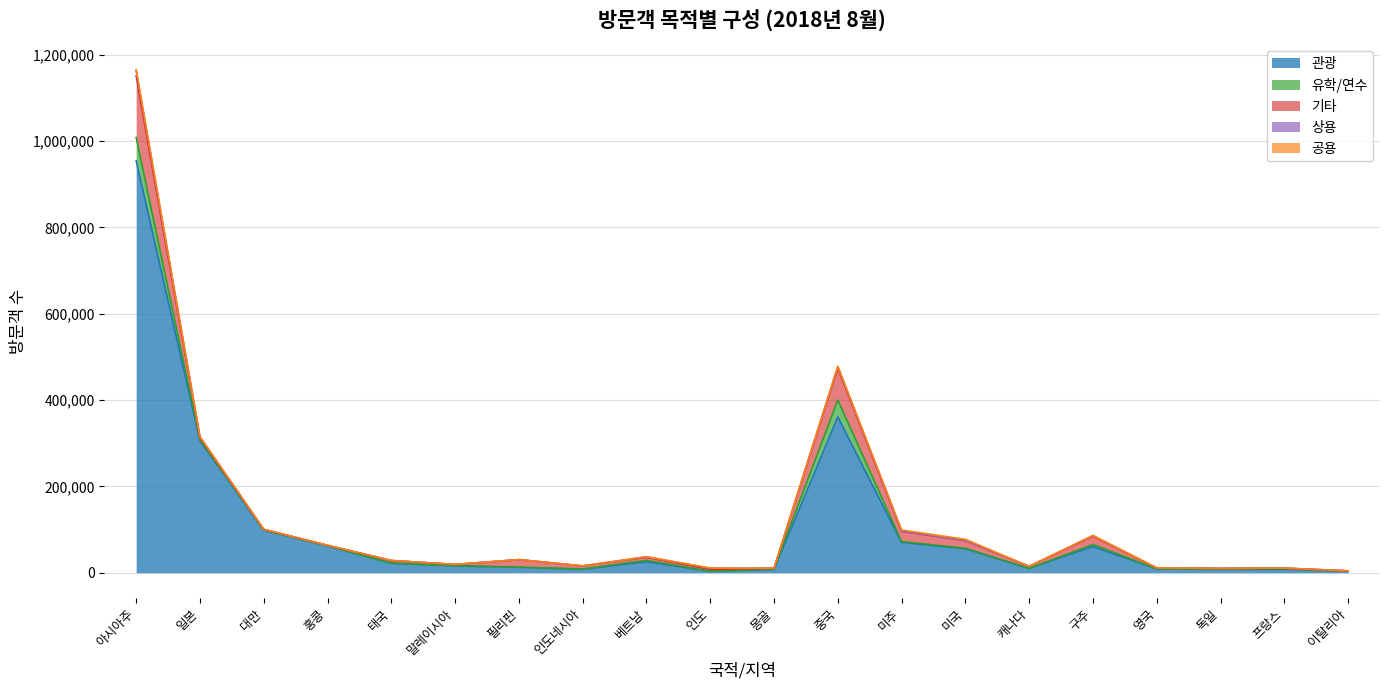

Is it true that 상용 equals 2722 at 인도?

True